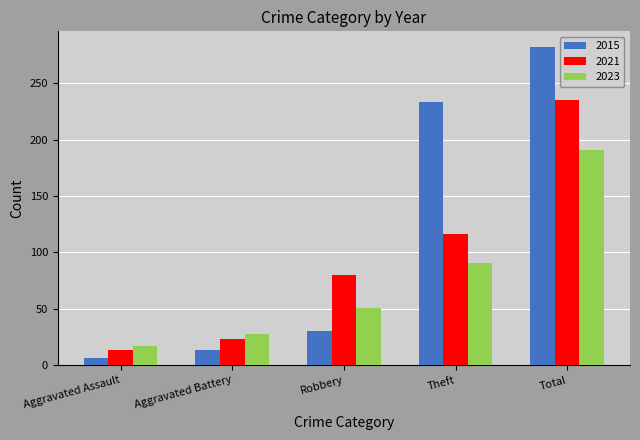

The 2021 series shows 116 at Theft. True or false?

True